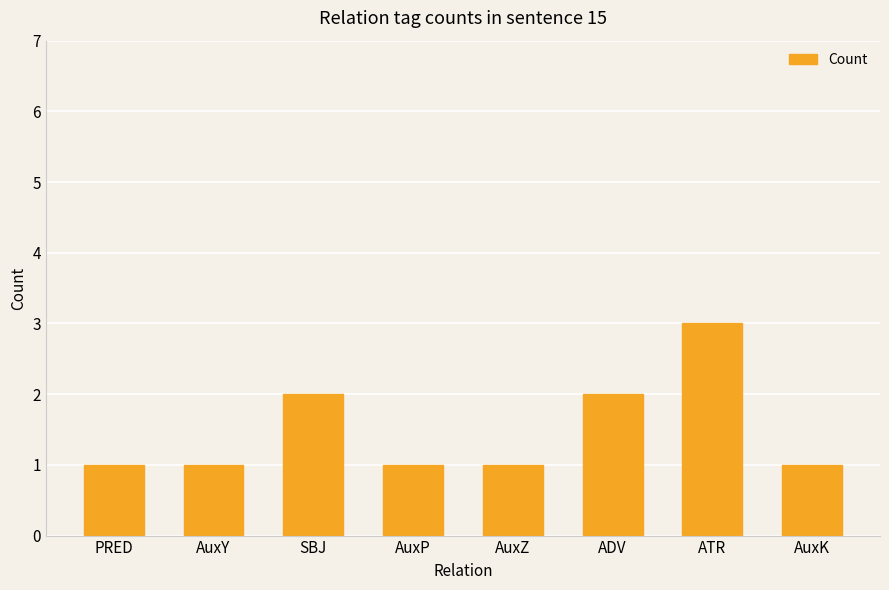

What is the label of the 4th bar from the right?

AuxZ